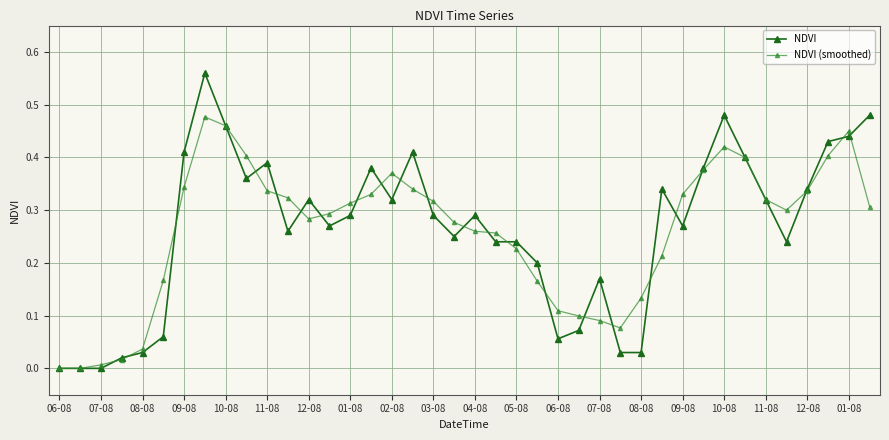

List the series in order of their peak value, highest first.

NDVI, NDVI (smoothed)